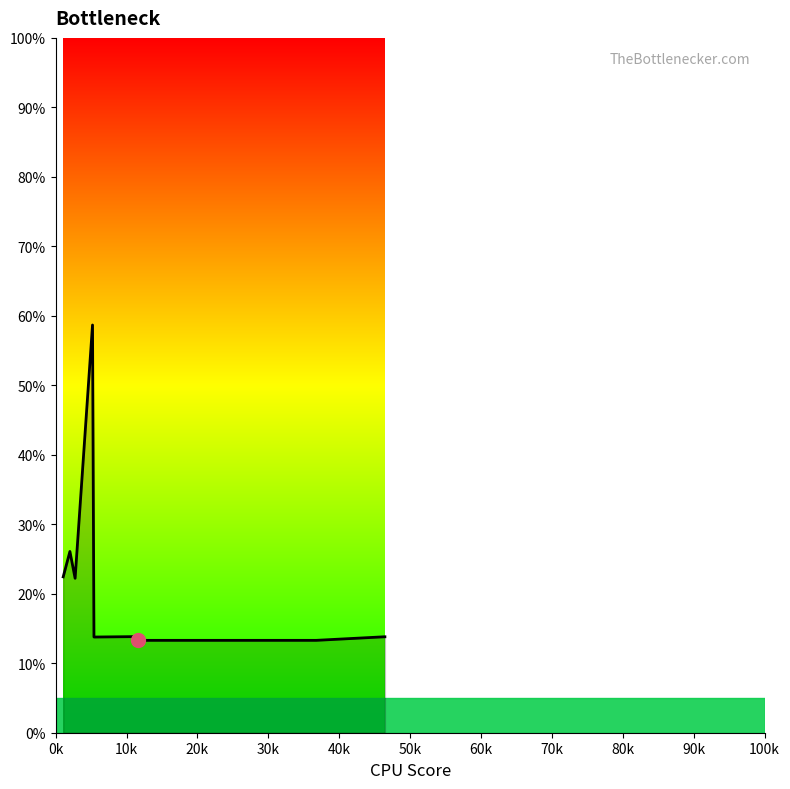

What is the difference between the maximum and minimum values?

45.4